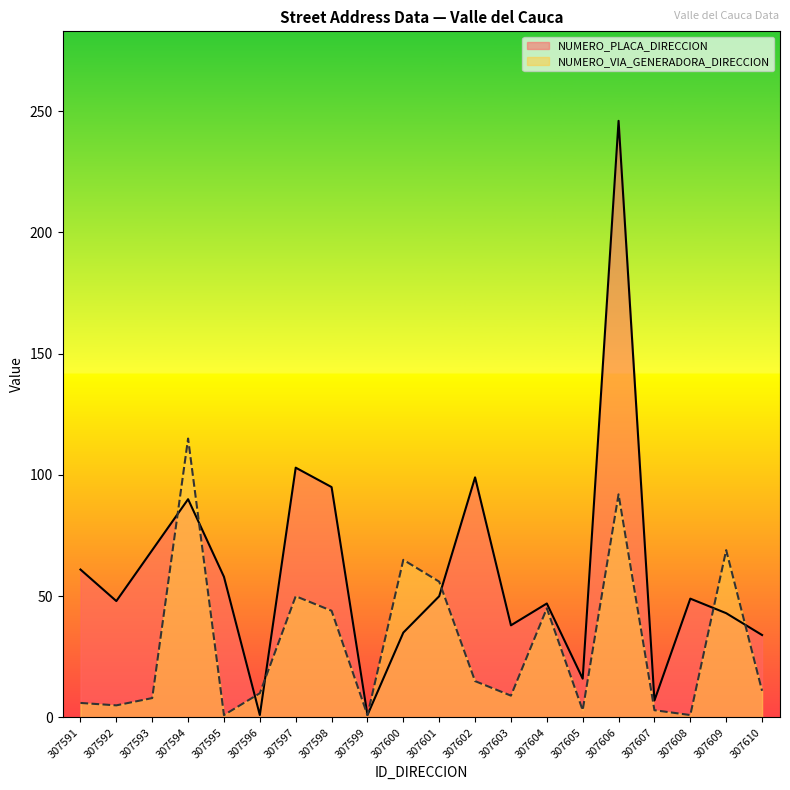

Which series has the largest total across all categories?

NUMERO_PLACA_DIRECCION